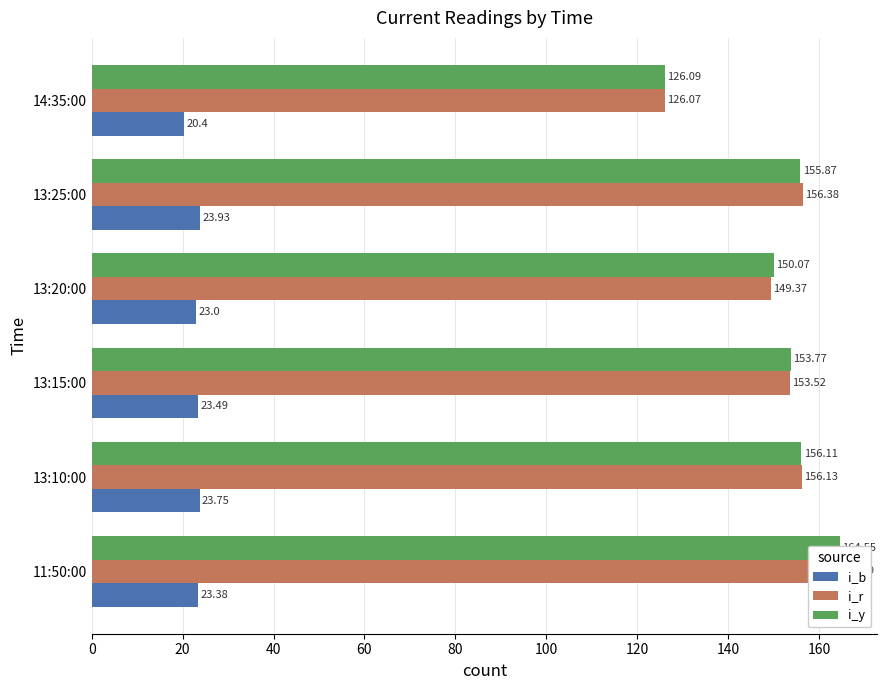

What is the highest value of the i_y series?

164.6